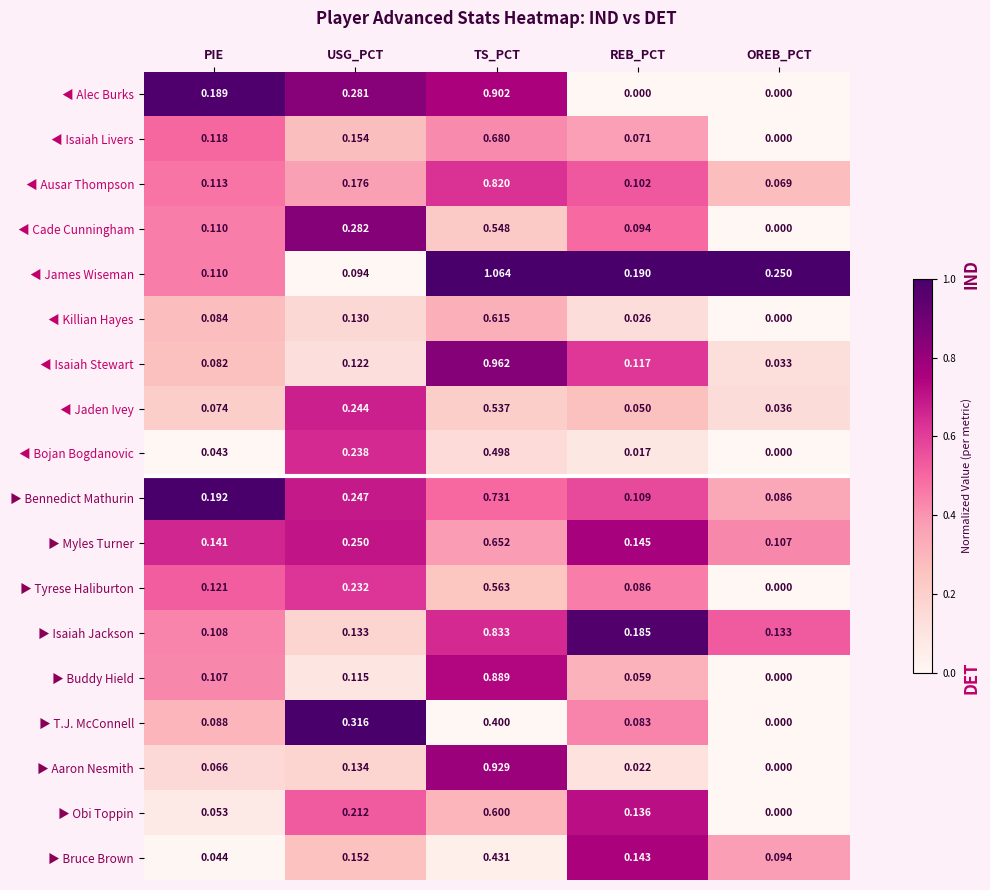

Between PIE and REB_PCT, which series saw the biggest shift?

◀ Alec Burks